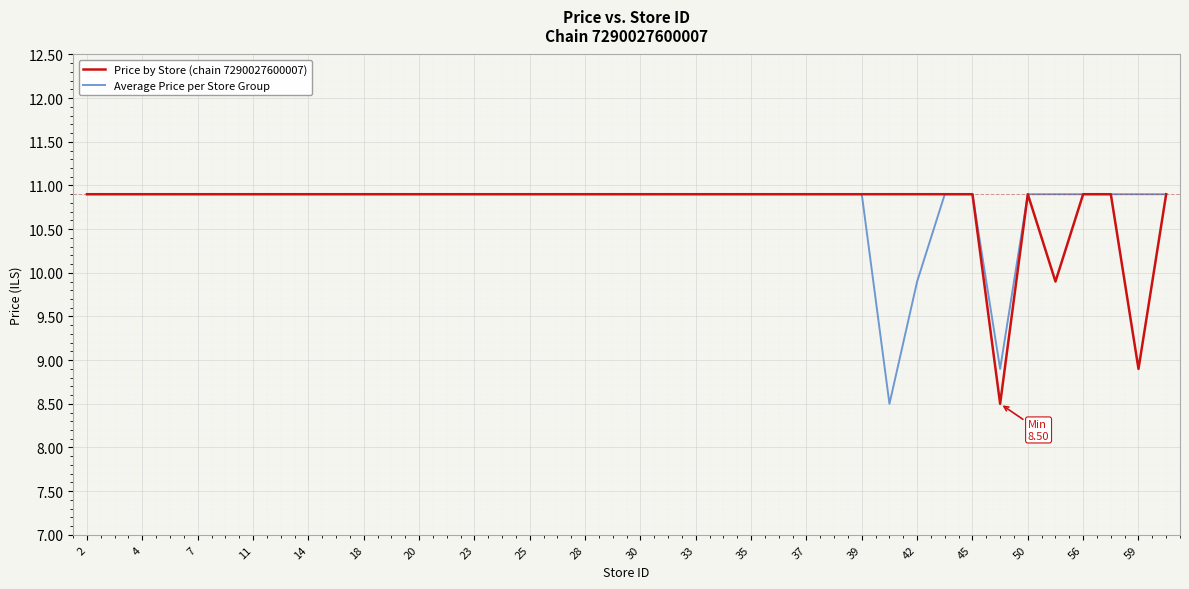

What is the smallest value displayed?

8.5